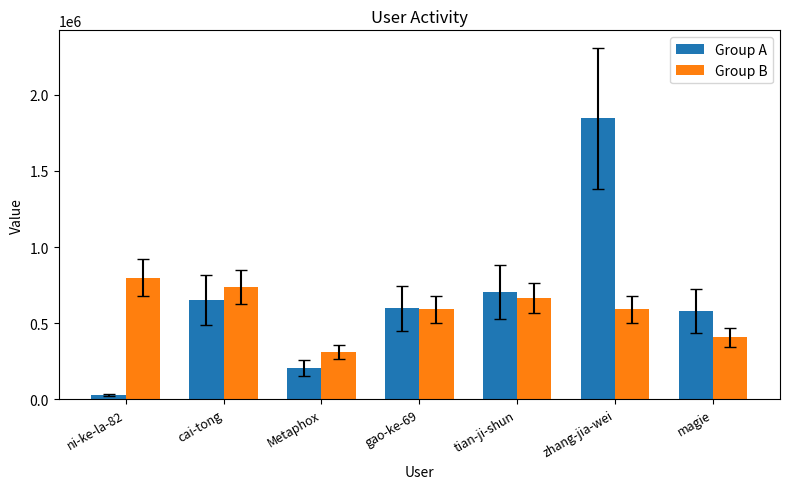

Which series has the largest range (max minus min)?

Group A